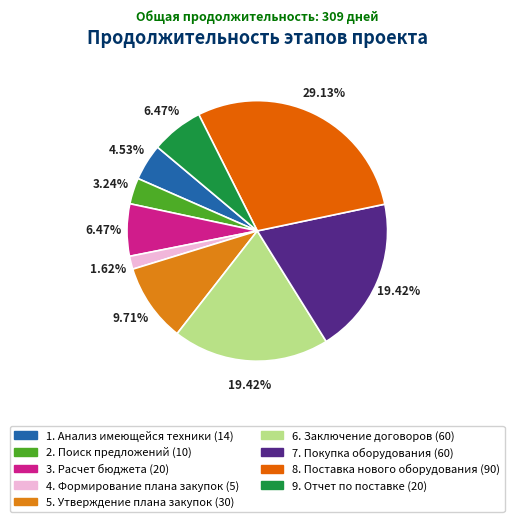

To the nearest percent, what portion does 9. Отчет по поставке represent?

6%